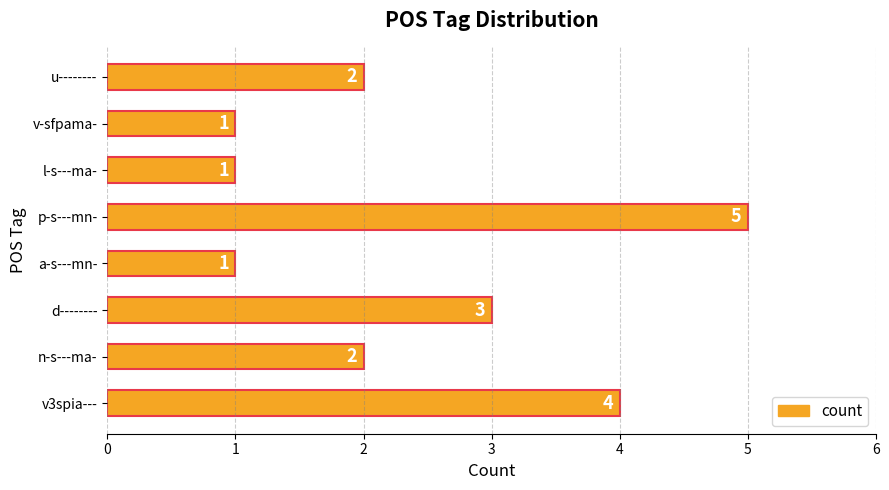

The value at a-s---mn- is 1. True or false?

True